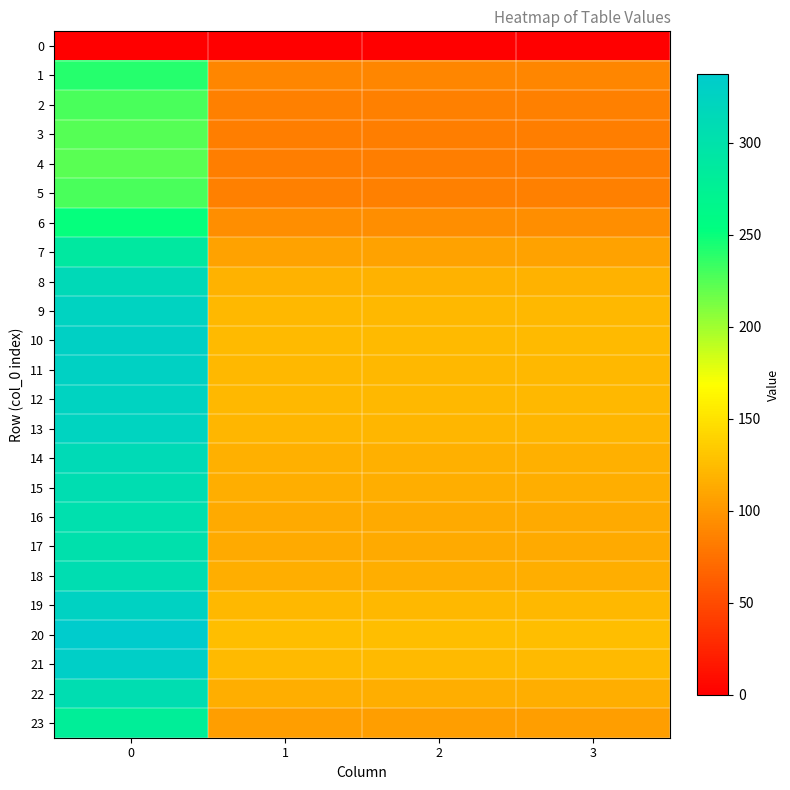

Reading left to right, transcribe all the data shown in this chart.

0: 0=0.0	1=0.0	2=0.0	3=0.0
1: 0=239.7	1=89.5	2=89.5	3=89.5
2: 0=228.7	1=85.4	2=85.4	3=85.4
3: 0=224.1	1=83.7	2=83.7	3=83.7
4: 0=223.3	1=83.4	2=83.4	3=83.4
5: 0=228.7	1=85.4	2=85.4	3=85.4
6: 0=250.9	1=93.7	2=93.7	3=93.7
7: 0=289.1	1=107.9	2=107.9	3=107.9
8: 0=314.1	1=117.3	2=117.3	3=117.3
9: 0=324.7	1=121.2	2=121.2	3=121.2
10: 0=328.7	1=122.7	2=122.7	3=122.7
11: 0=327.8	1=122.4	2=122.4	3=122.4
12: 0=325.1	1=121.4	2=121.4	3=121.4
13: 0=323.3	1=120.7	2=120.7	3=120.7
14: 0=313.4	1=117.0	2=117.0	3=117.0
15: 0=307.1	1=114.6	2=114.6	3=114.6
16: 0=303.4	1=113.3	2=113.3	3=113.3
17: 0=302.1	1=112.8	2=112.8	3=112.8
18: 0=307.7	1=114.9	2=114.9	3=114.9
19: 0=325.9	1=121.7	2=121.7	3=121.7
20: 0=337.2	1=125.9	2=125.9	3=125.9
21: 0=331.2	1=123.6	2=123.6	3=123.6
22: 0=307.4	1=114.8	2=114.8	3=114.8
23: 0=279.3	1=104.3	2=104.3	3=104.3